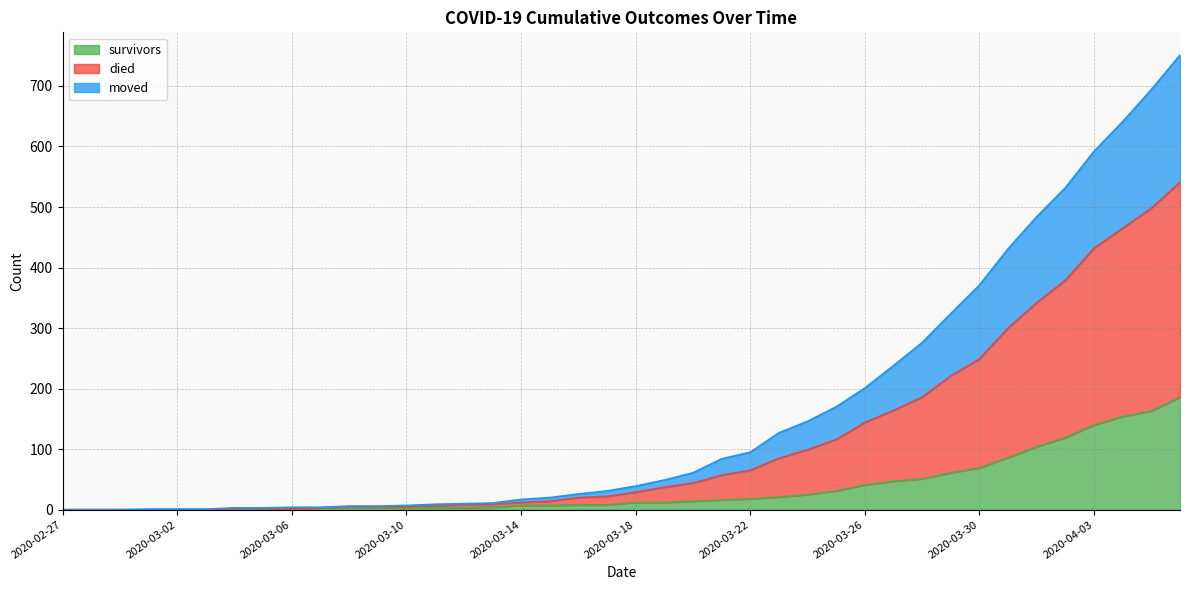

Rank the series by their maximum value, from highest to lowest.

died, moved, survivors